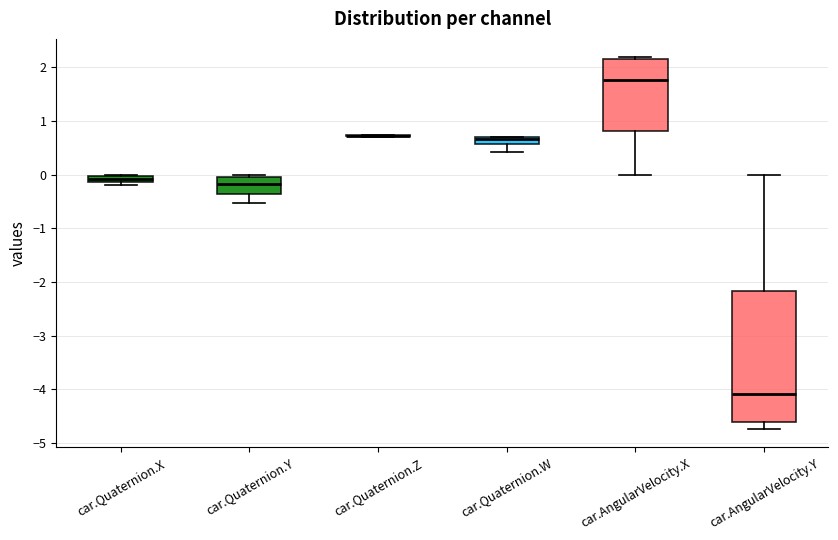

Where is the lower edge of the box for car.Quaternion.X on the y-axis? The values are not printed on the chart, so give them approximately, as read against the axis.

-0.1